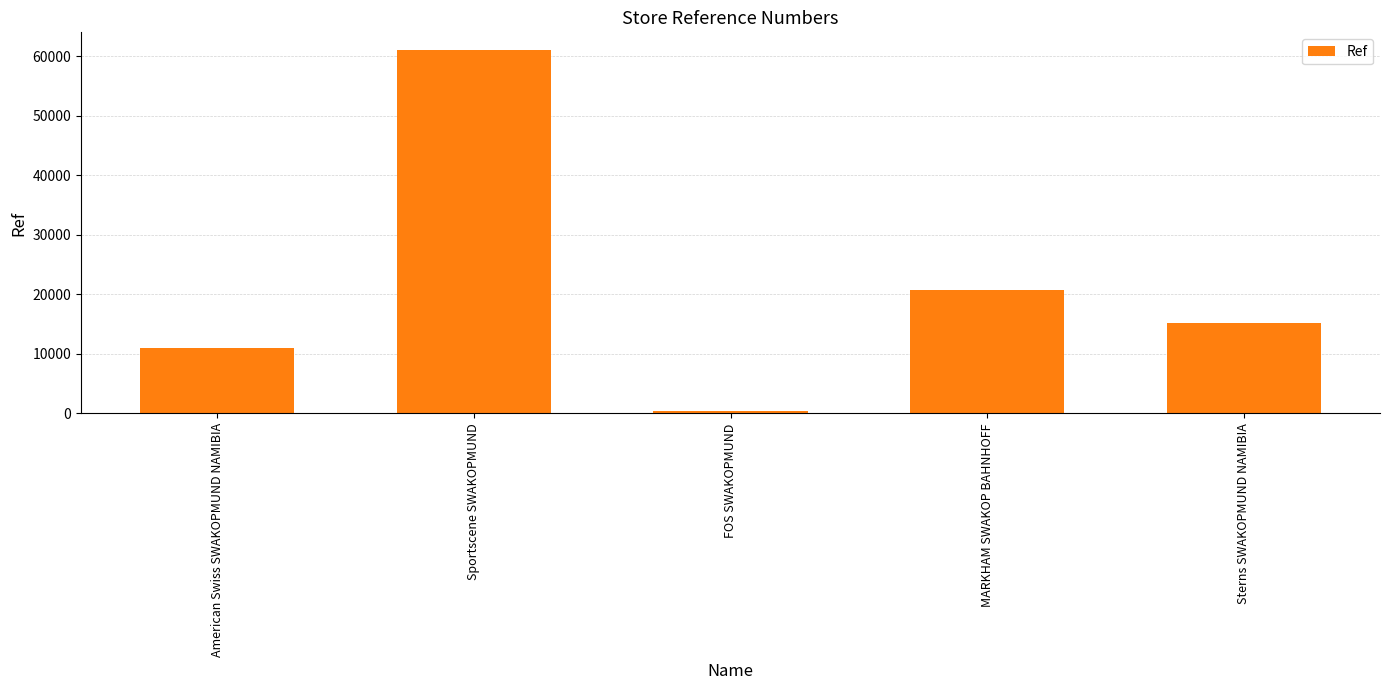

Rank the categories by value from lowest to highest.

FOS SWAKOPMUND, American Swiss SWAKOPMUND NAMIBIA, Sterns SWAKOPMUND NAMIBIA, MARKHAM SWAKOP BAHNHOFF, Sportscene SWAKOPMUND